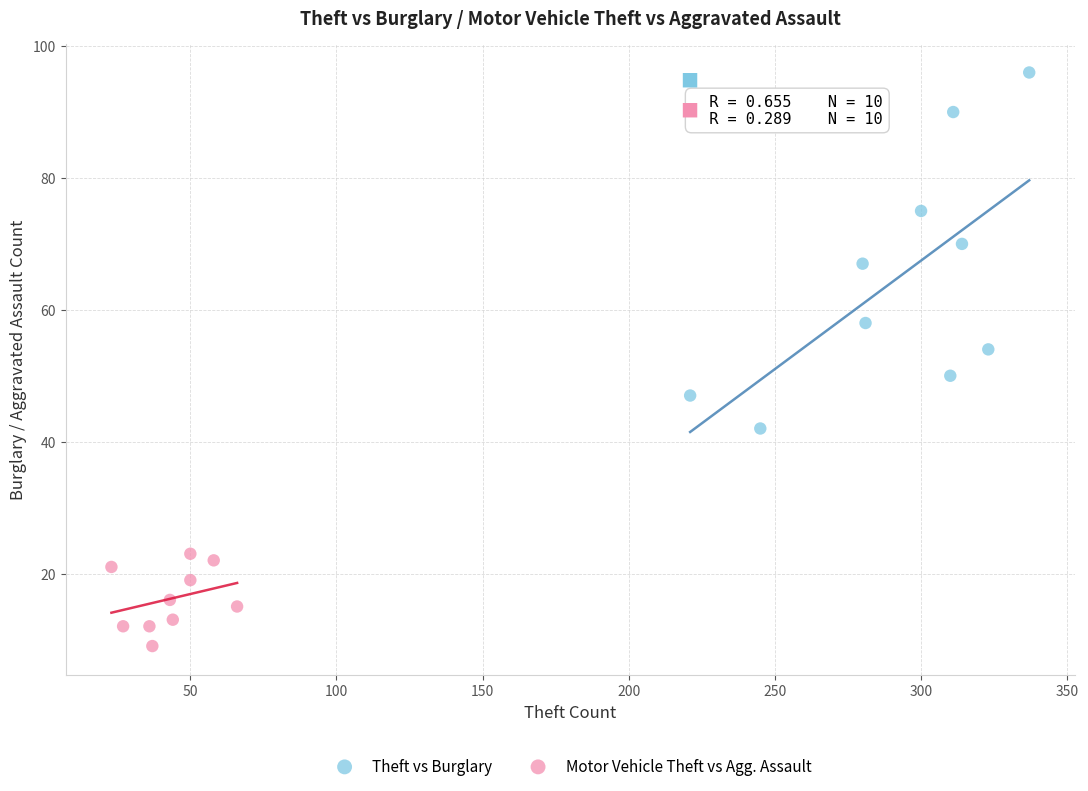

Which series has the widest spread of Y values?

Theft vs Burglary